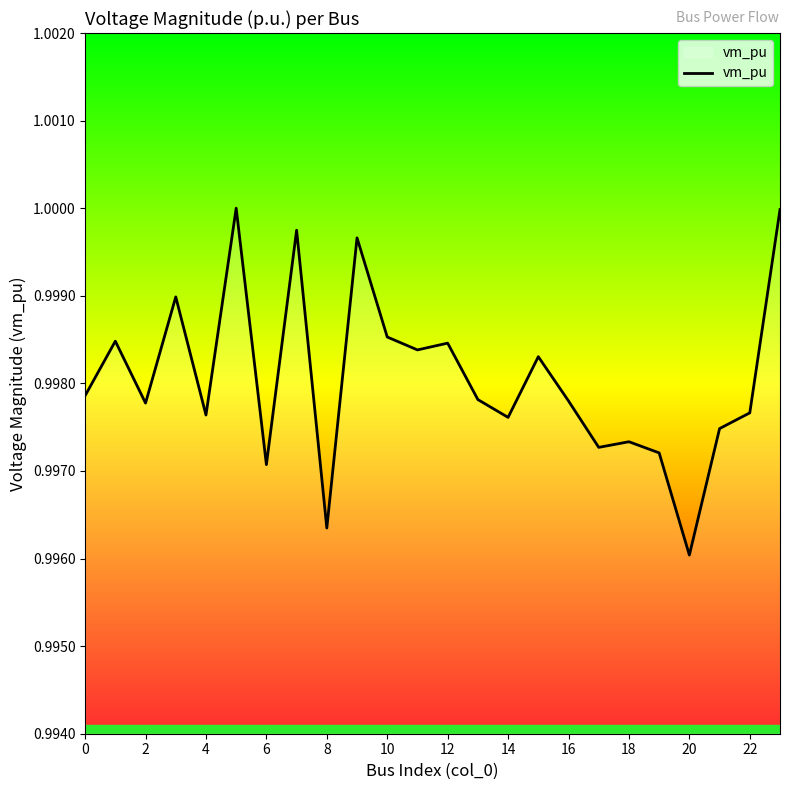

How many lines are shown in the chart?

1